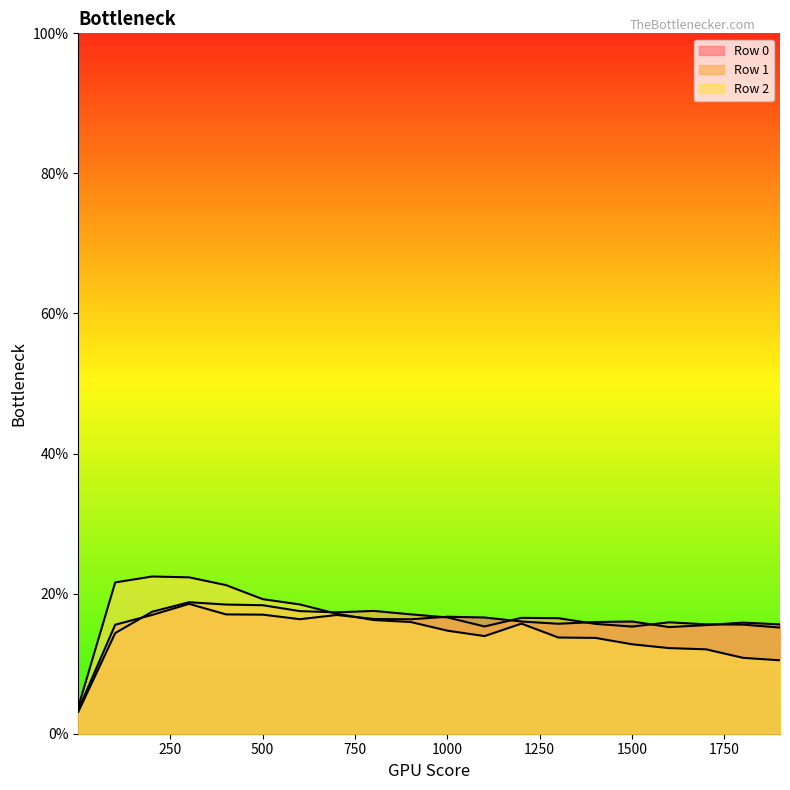

Reading right to left, what are all the values shown in this chart?

Row 0: 0.2	0.2	0.2	0.2	0.2	0.2	0.2	0.2	0.2	0.2	0.2	0.2	0.2	0.2	0.2	0.2	0.2	0.2	0.2	0.0
Row 1: 0.2	0.2	0.2	0.2	0.2	0.2	0.2	0.2	0.2	0.2	0.2	0.2	0.2	0.2	0.2	0.2	0.2	0.2	0.1	0.0
Row 2: 0.1	0.1	0.1	0.1	0.1	0.1	0.1	0.2	0.1	0.1	0.2	0.2	0.2	0.2	0.2	0.2	0.2	0.2	0.2	0.0